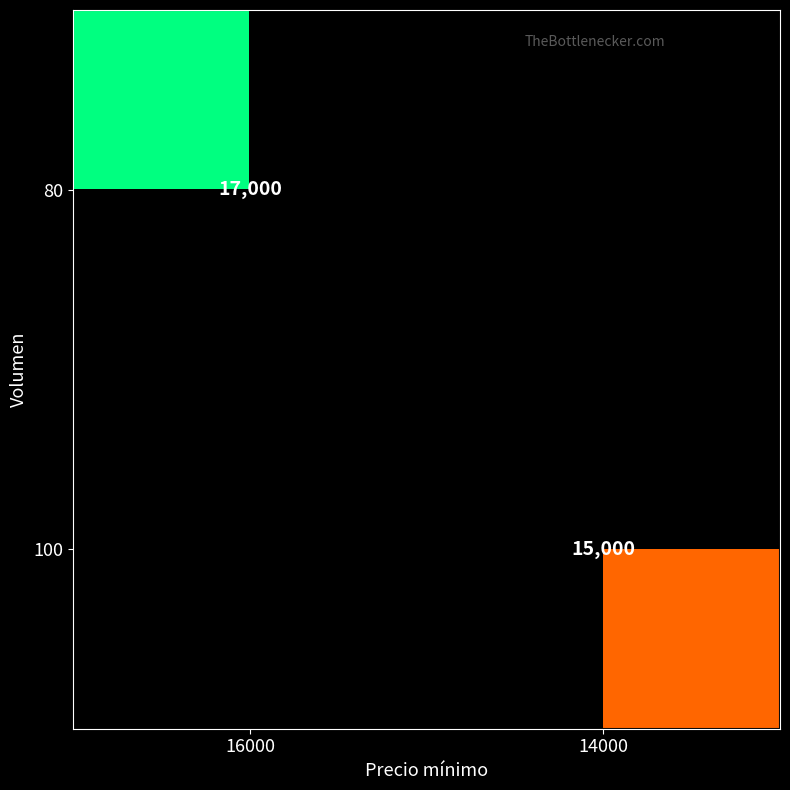

The value of 100 at 14000 is 15000. True or false?

True